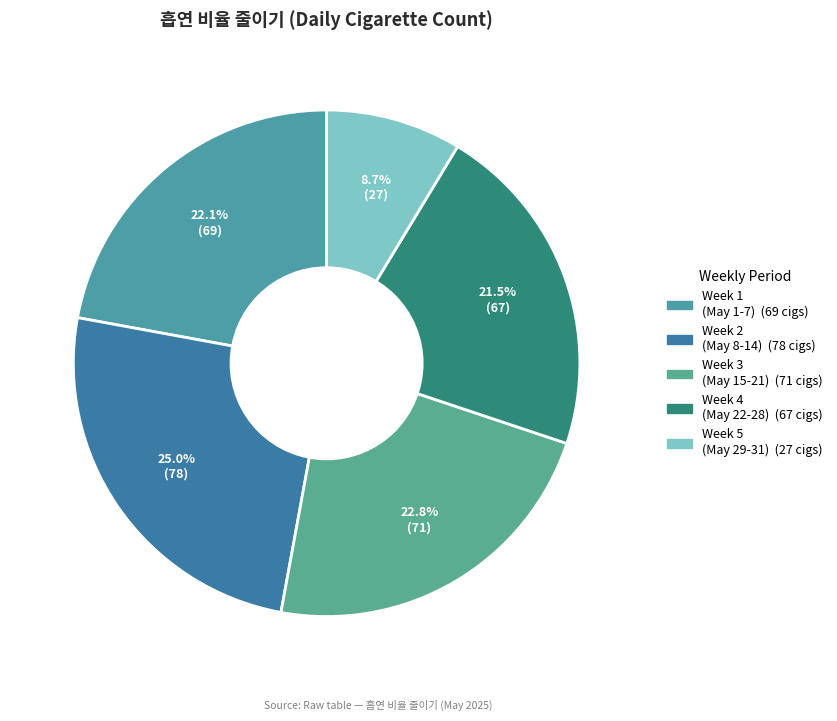

To the nearest percent, what is the difference between the largest and smallest slice percentages?

16%